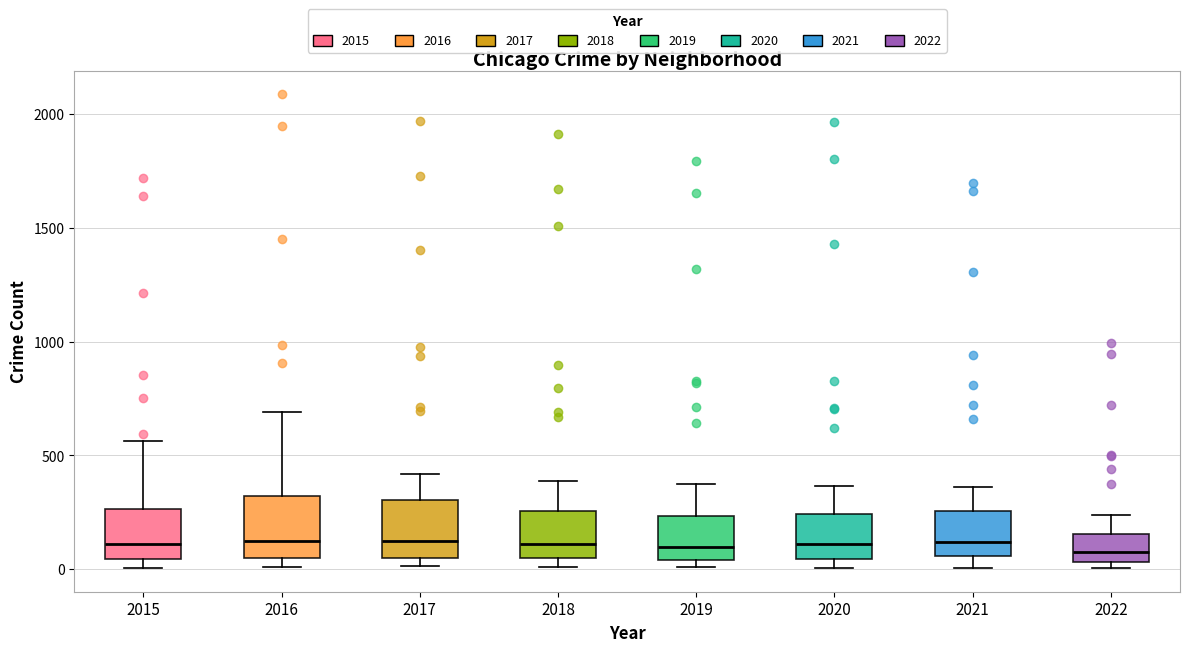

Where is the upper edge of the box at x = 2016 on the y-axis? The values are not printed on the chart, so give them approximately, as read against the axis.

300